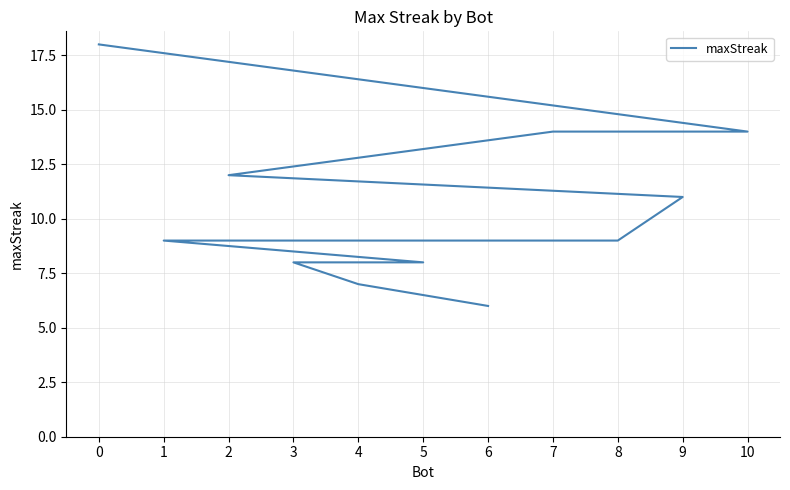

The chart shows a value of 6 at 6. True or false?

True